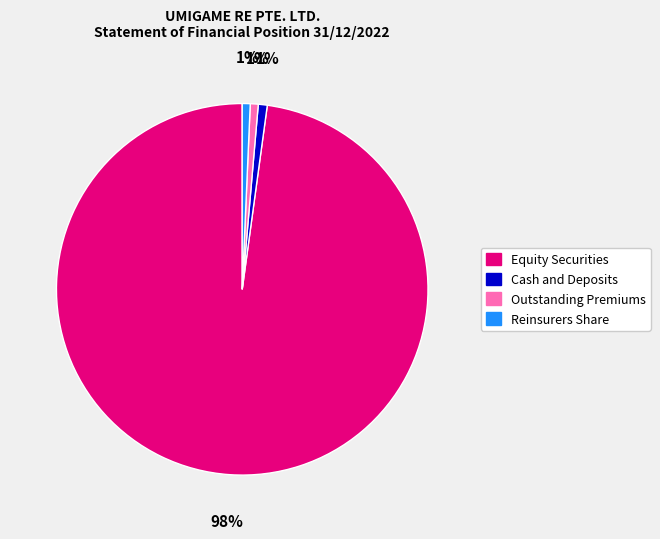

To the nearest percent, what is the average slice percentage?

25%